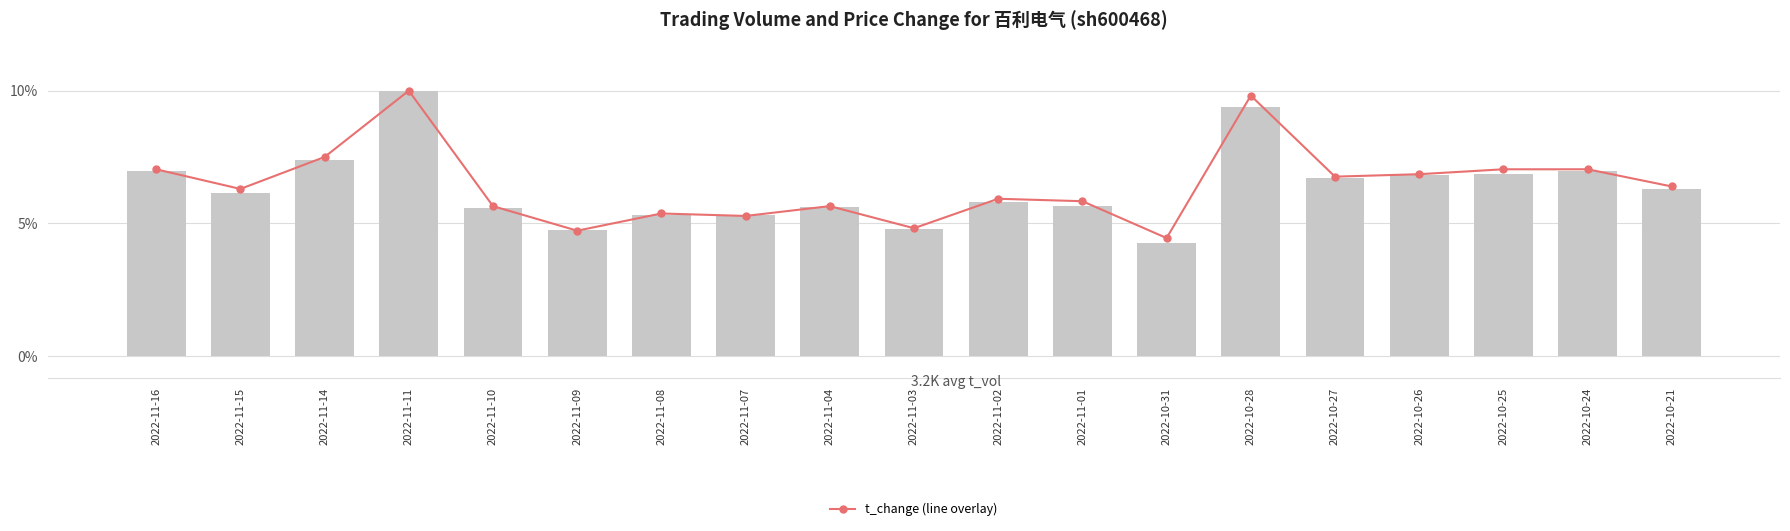

What is the value of the t_change bar at the 9th from the left?

6.8